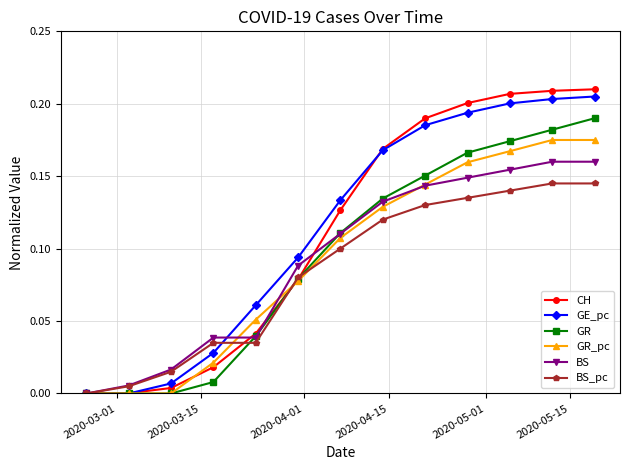

What are all the series names shown in the legend?

CH, GE_pc, GR, GR_pc, BS, BS_pc